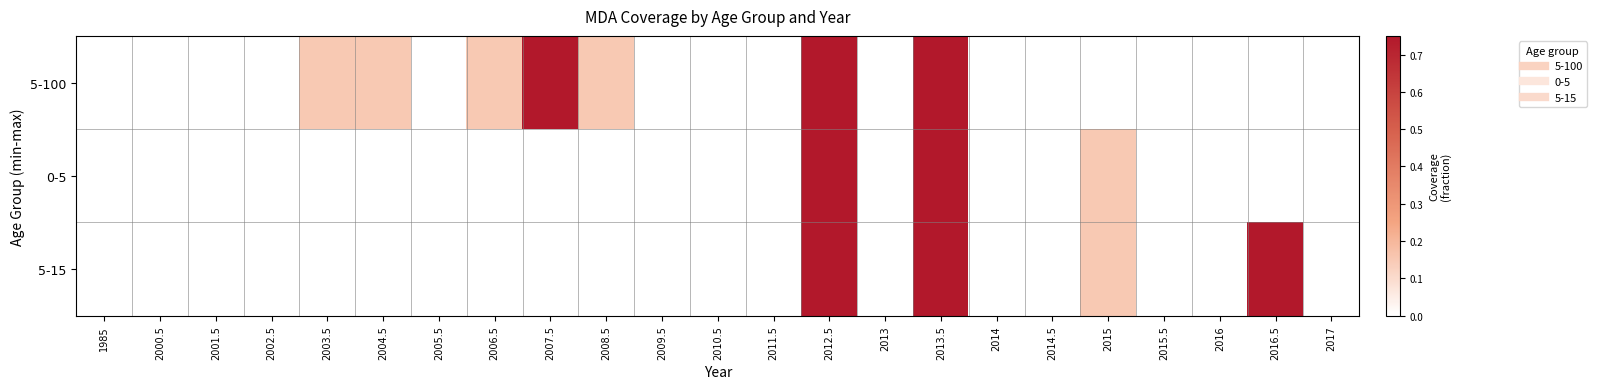

Reading left to right, list all the values displayed in this chart.

5-100: 1985=0.0	2000.5=0.0	2001.5=0.0	2002.5=0.0	2003.5=0.1	2004.5=0.1	2005.5=0.0	2006.5=0.1	2007.5=0.8	2008.5=0.1	2009.5=0.0	2010.5=0.0	2011.5=0.0	2012.5=0.8	2013=0.0	2013.5=0.8	2014=0.0	2014.5=0.0	2015=0.0	2015.5=0.0	2016=0.0	2016.5=0.0	2017=0.0
0-5: 1985=0.0	2000.5=0.0	2001.5=0.0	2002.5=0.0	2003.5=0.0	2004.5=0.0	2005.5=0.0	2006.5=0.0	2007.5=0.0	2008.5=0.0	2009.5=0.0	2010.5=0.0	2011.5=0.0	2012.5=0.8	2013=0.0	2013.5=0.8	2014=0.0	2014.5=0.0	2015=0.1	2015.5=0.0	2016=0.0	2016.5=0.0	2017=0.0
5-15: 1985=0.0	2000.5=0.0	2001.5=0.0	2002.5=0.0	2003.5=0.0	2004.5=0.0	2005.5=0.0	2006.5=0.0	2007.5=0.0	2008.5=0.0	2009.5=0.0	2010.5=0.0	2011.5=0.0	2012.5=0.8	2013=0.0	2013.5=0.8	2014=0.0	2014.5=0.0	2015=0.1	2015.5=0.0	2016=0.0	2016.5=0.8	2017=0.0